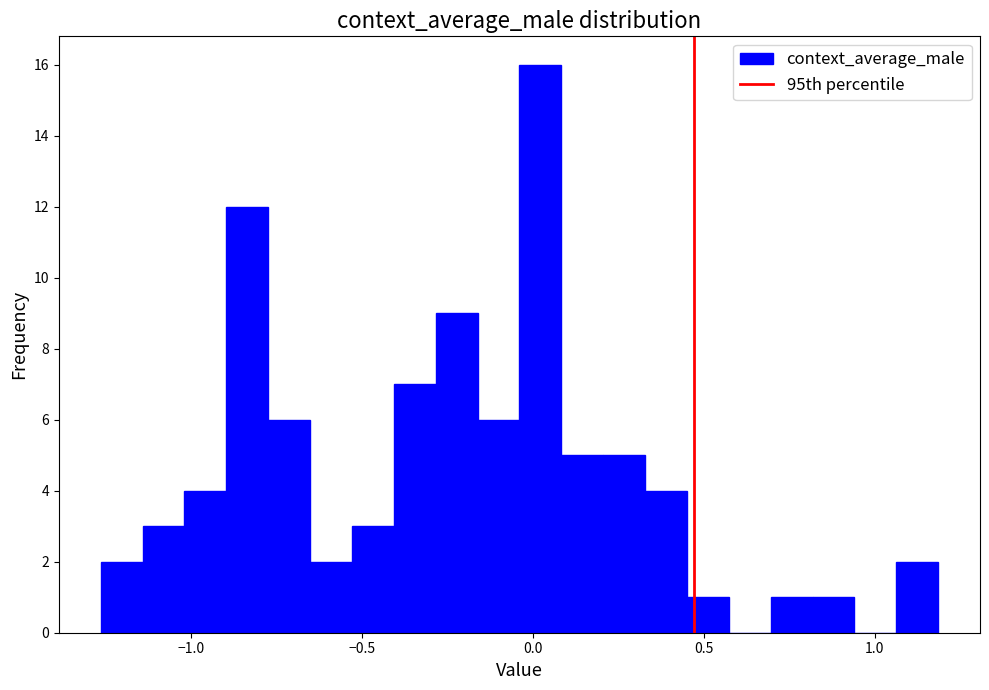

Around what value on the x-axis is the tallest bar? Give the approximate position of its centre, as read against the axis.

0.00